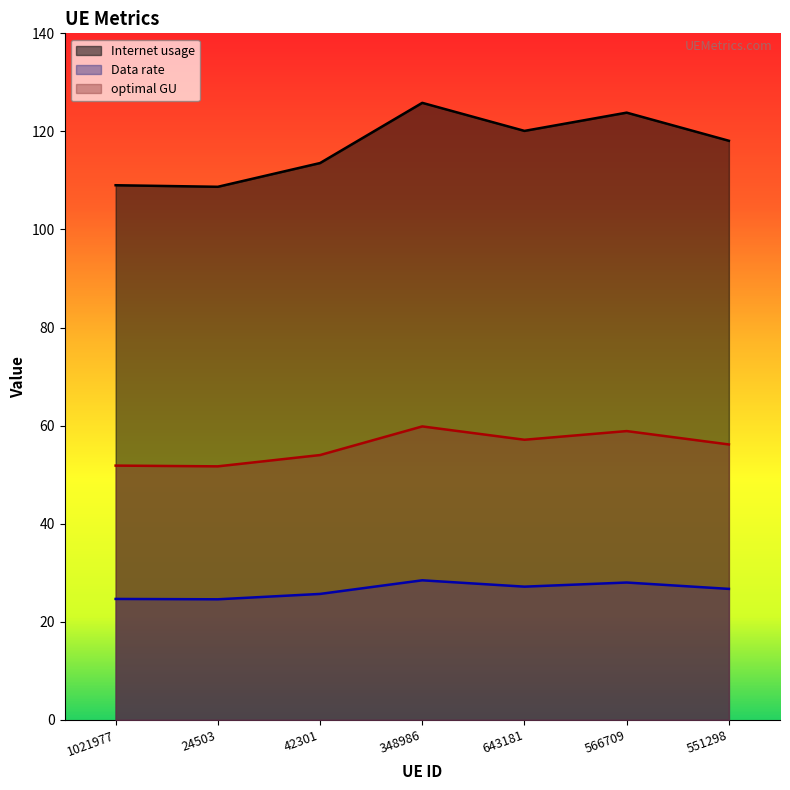

How many lines are shown in the chart?

3